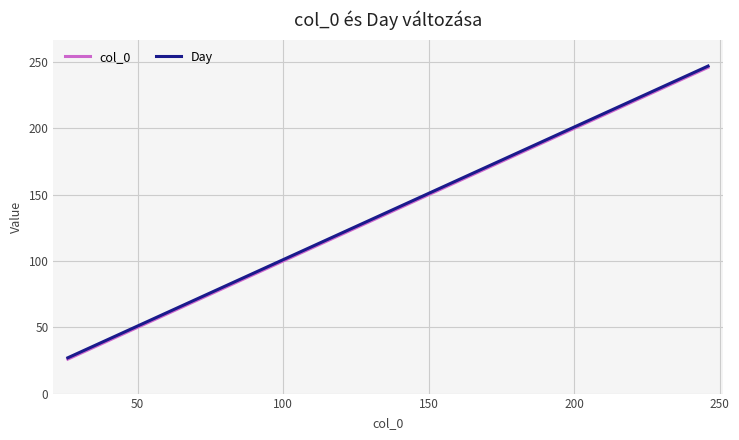

True or false: Day has more than 2 interior local peaks.

False